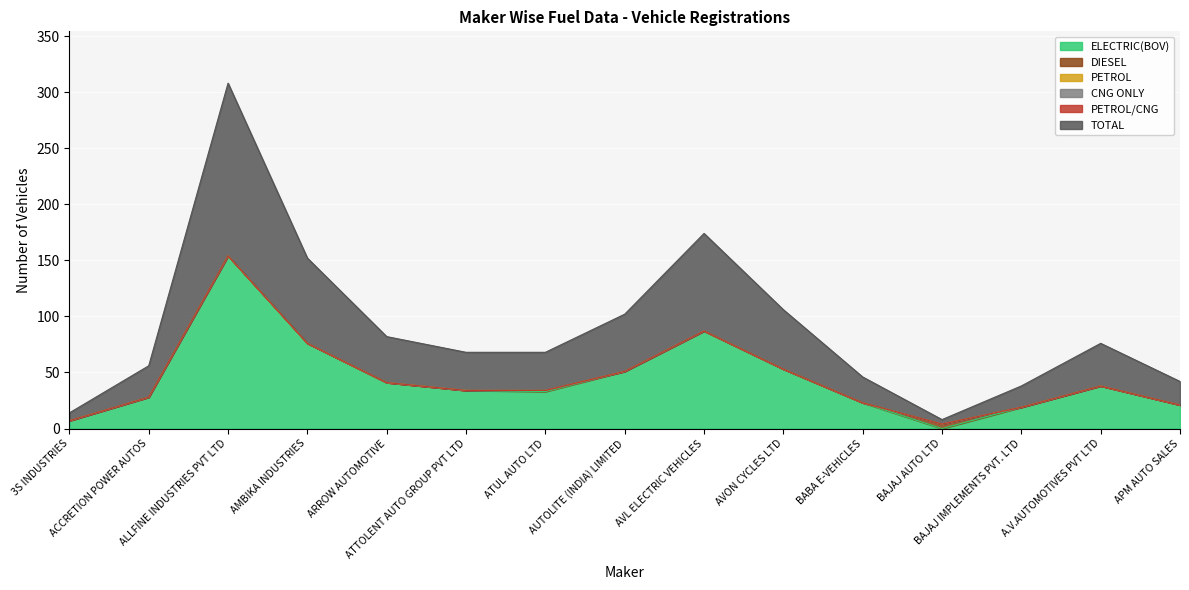

Is it true that TOTAL equals 38 at A.V.AUTOMOTIVES PVT LTD?

True